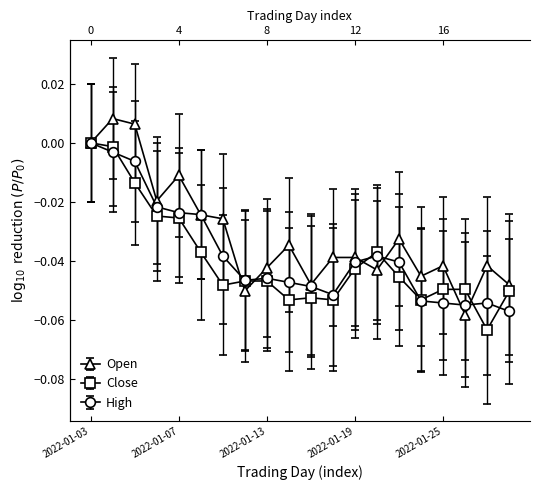

Which series has the widest spread of values?

Close